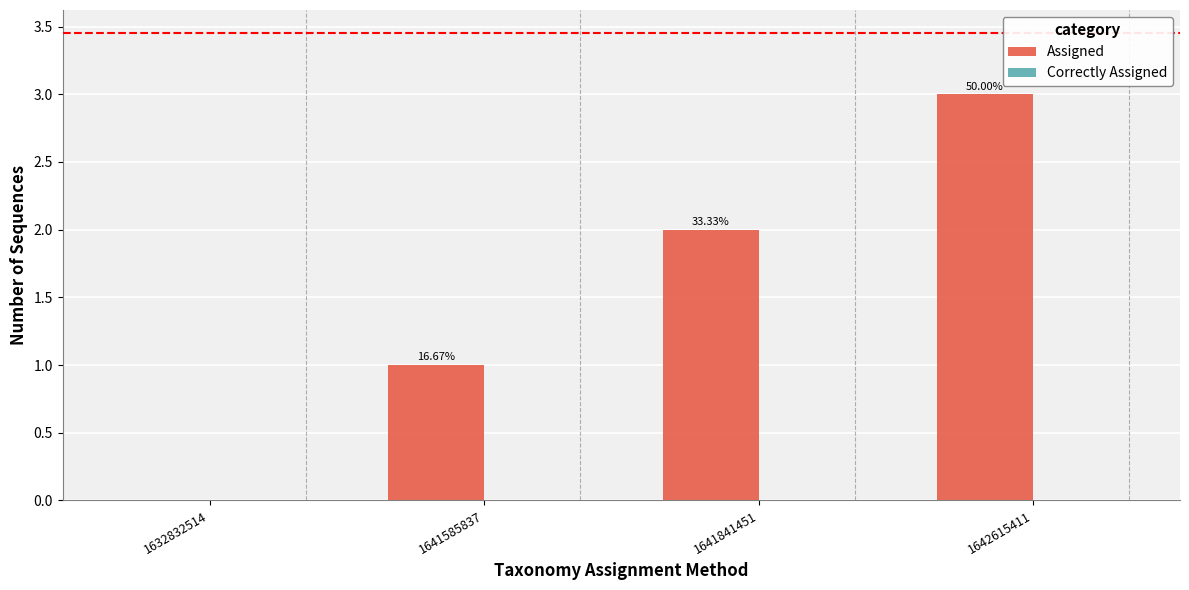

Are the bars horizontal?

No